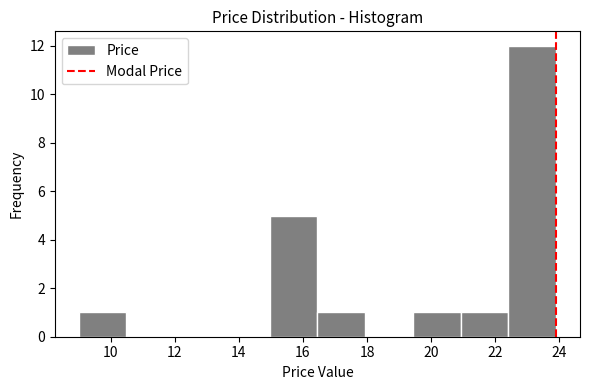

Reading left to right, transcribe this chart: for each bar, give the range it covers on the x-axis and its height. Neither the bar edges nor the heights are printed on the chart, so give them approximately, as read against the axes.

9.0 to 10.4: 1
10.4 to 12.0: 0
12.0 to 13.4: 0
13.4 to 15.0: 0
15.0 to 16.4: 5
16.4 to 18.0: 1
18.0 to 19.4: 0
19.4 to 21.0: 1
21.0 to 22.4: 1
22.4 to 24.0: 12